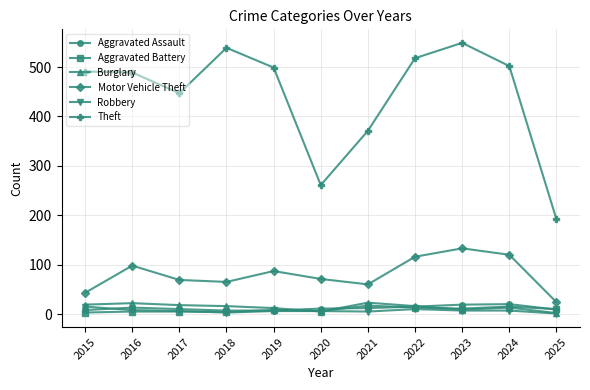

What is the greatest value displayed?

549